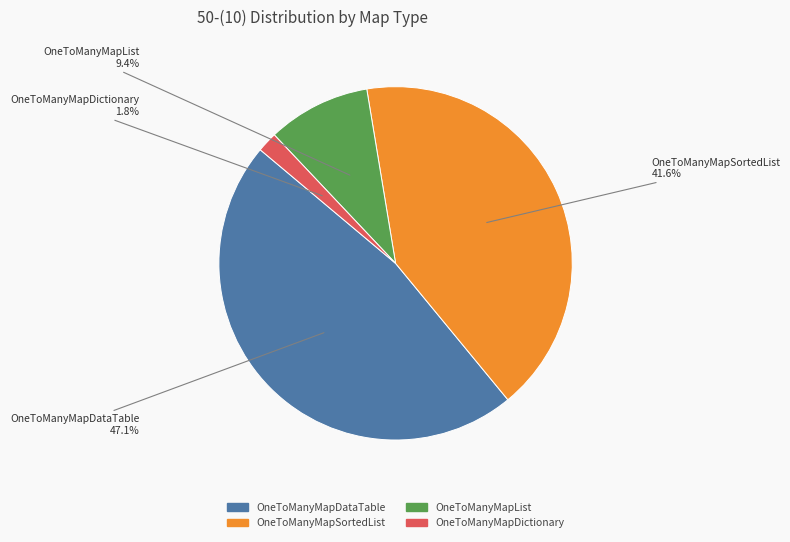

To the nearest percent, what is the average slice percentage?

25%